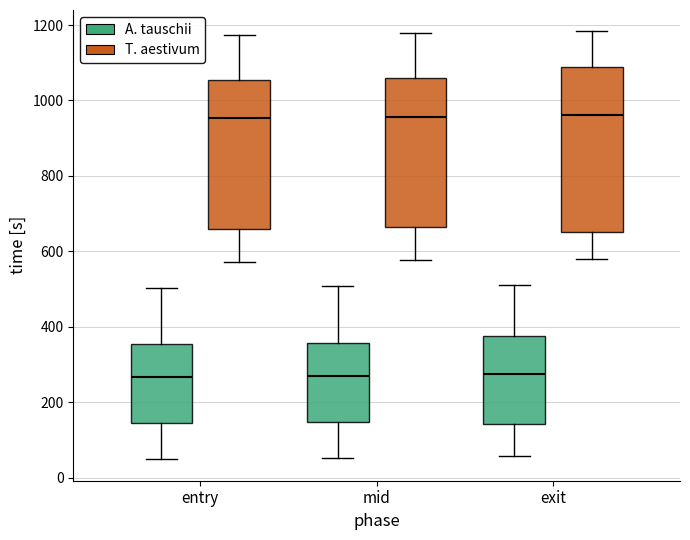

Comparing the boxes themselves (not the whiskers), which one is the tallest?

exit (T. aestivum)